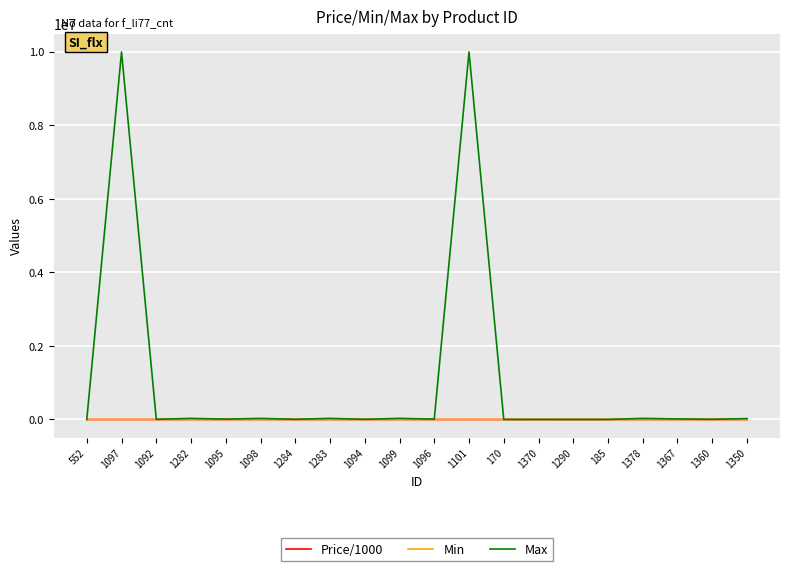

Which series has the largest total across all categories?

Max